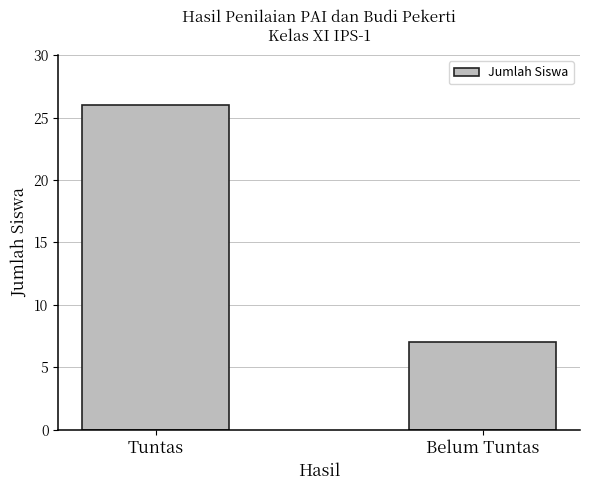

Reading right to left, list all the values displayed in this chart.

7	26